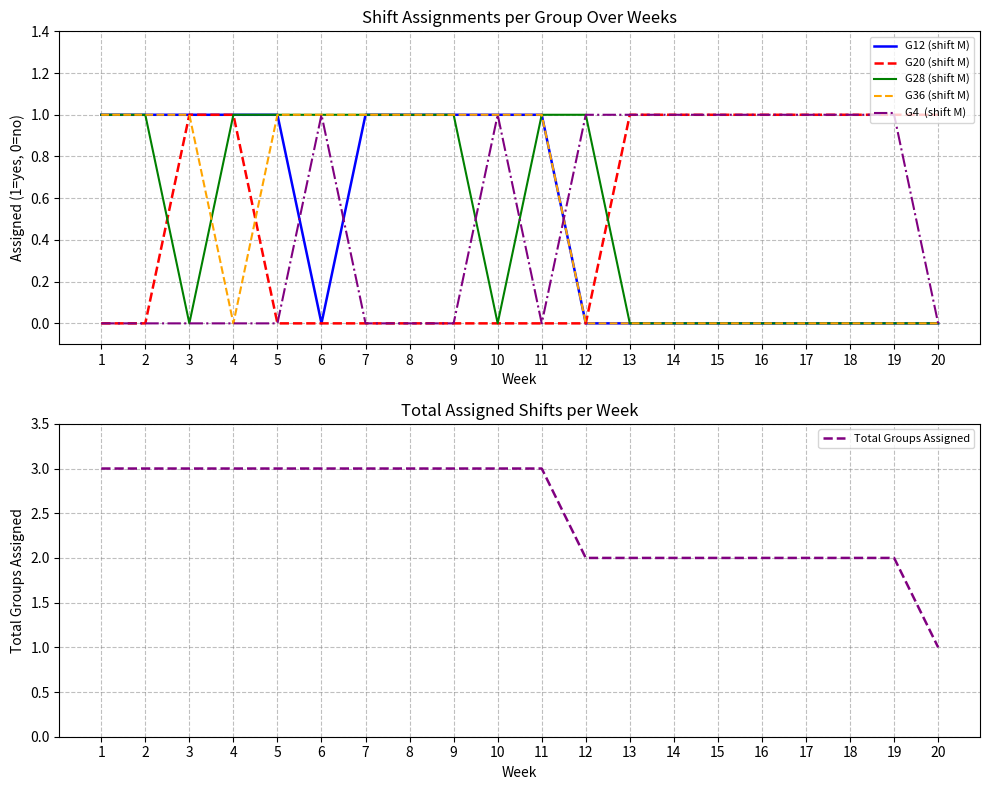

True or false: G36 (shift M) has a value of 0 at 20.

True